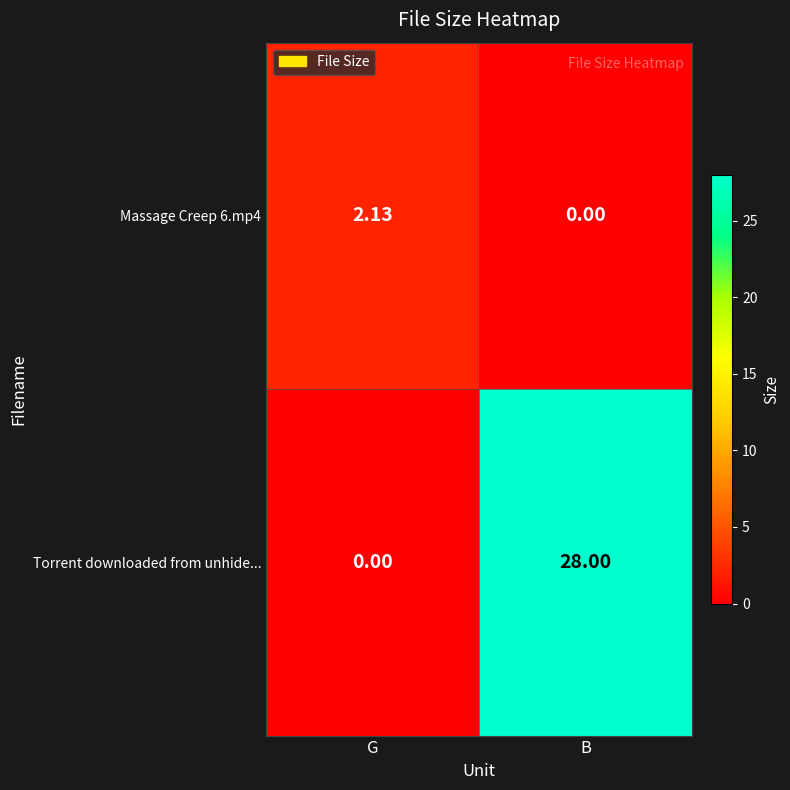

List the labels in order of Torrent downloaded from unhide... value, largest first.

B, G